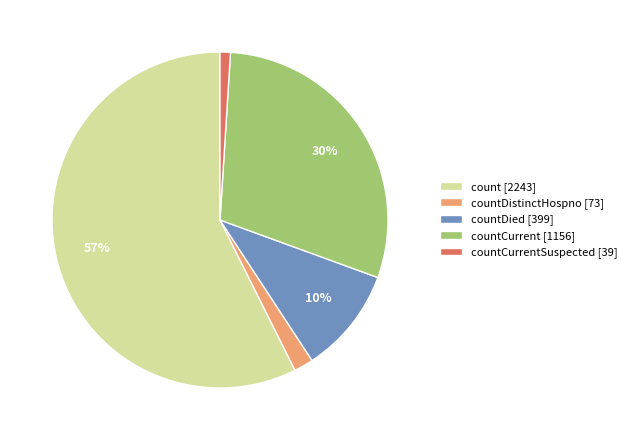

Is it true that countCurrentSuspected [39] is 15% of the pie?

False